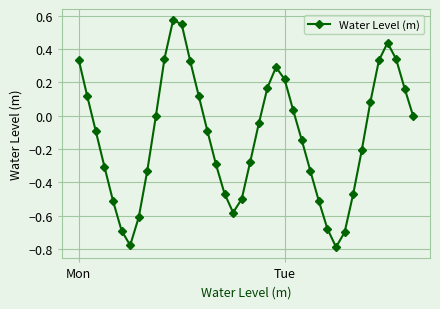

What is the difference between the second highest and second lowest values?

1.3